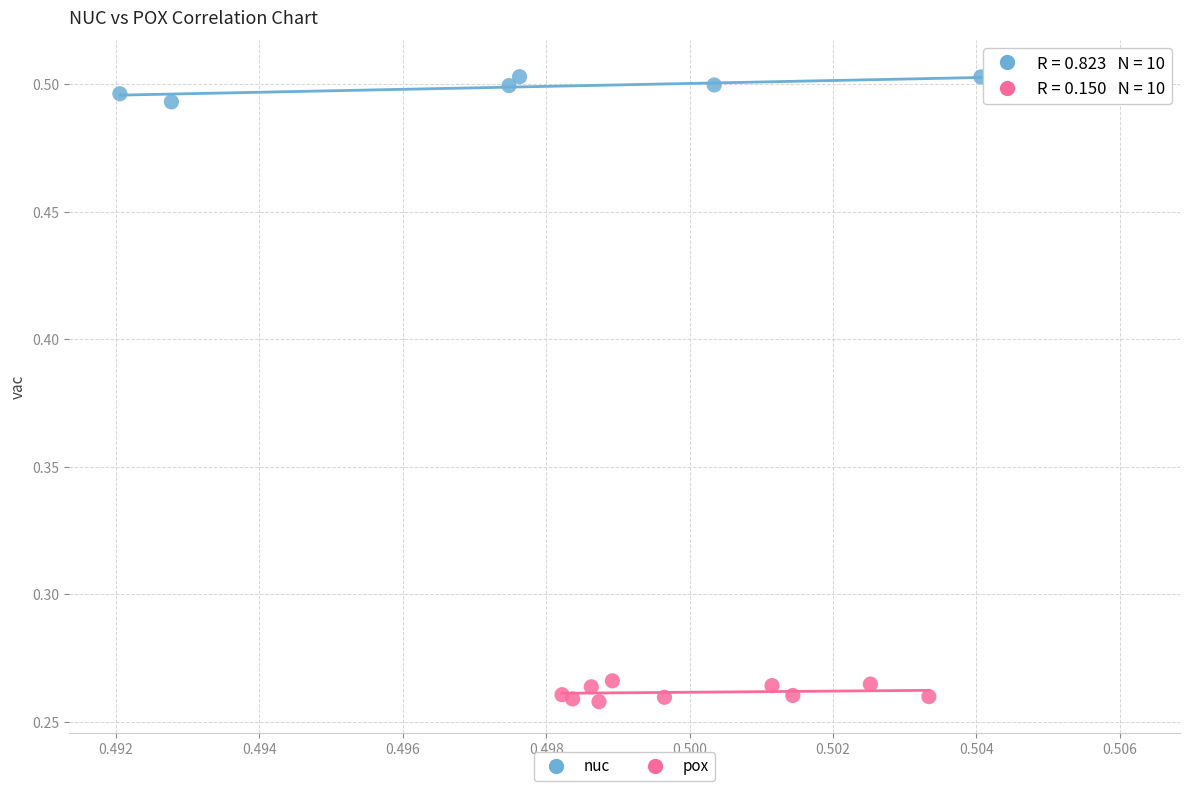

Which series contains the highest Y value?

nuc